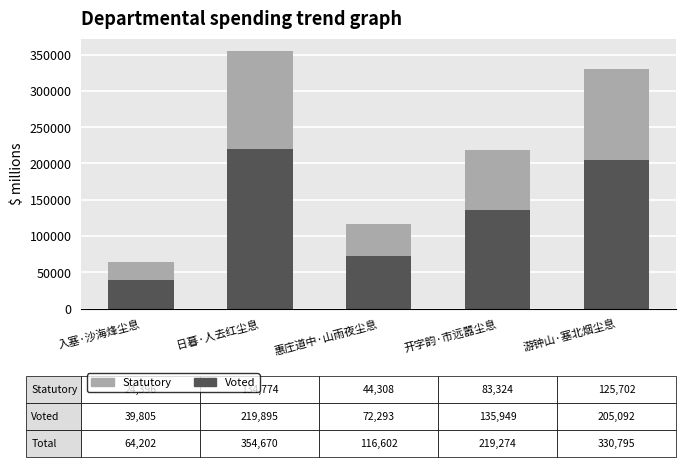

How many bars are there in total?

5